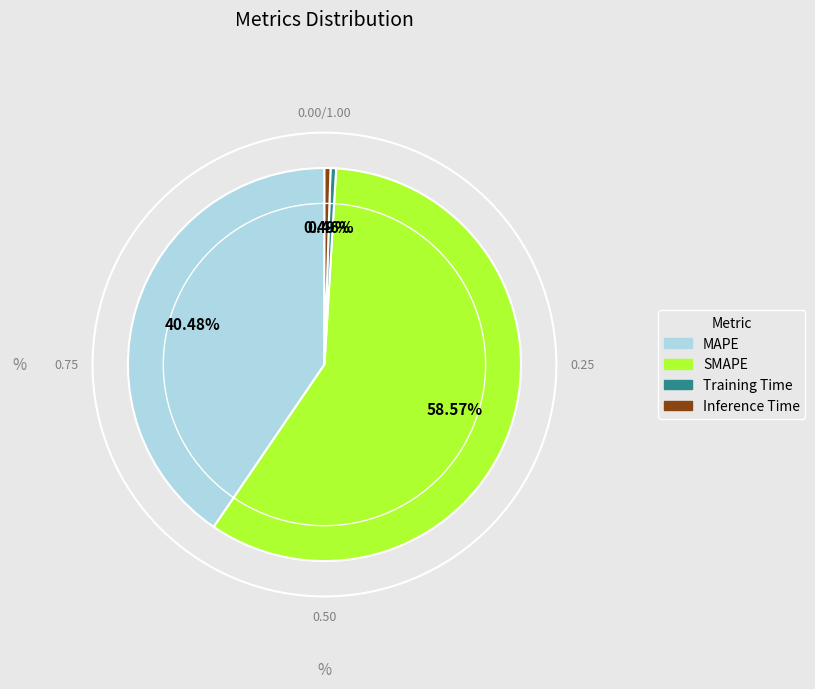

Which category accounts for the majority?

SMAPE